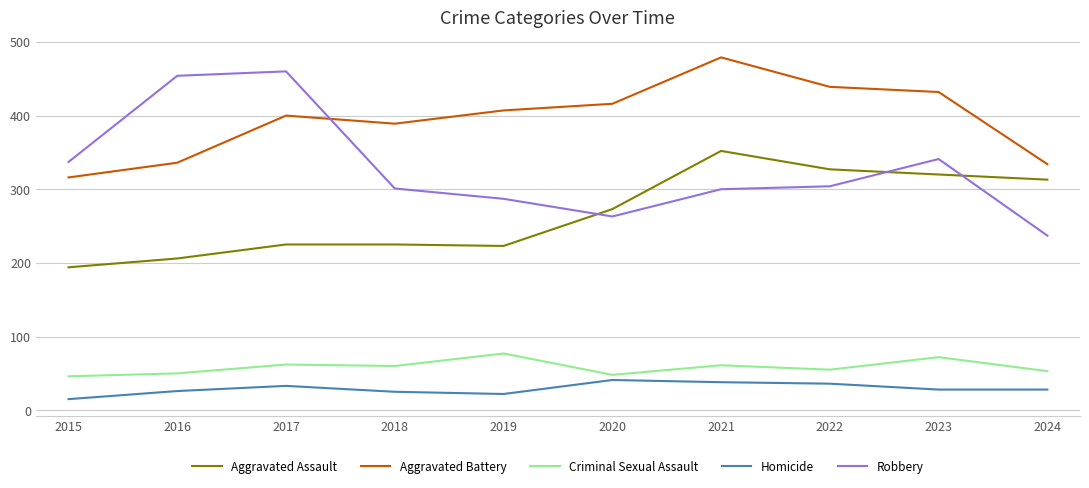

What value does the Aggravated Battery series have at 2015, to the nearest 5?

315